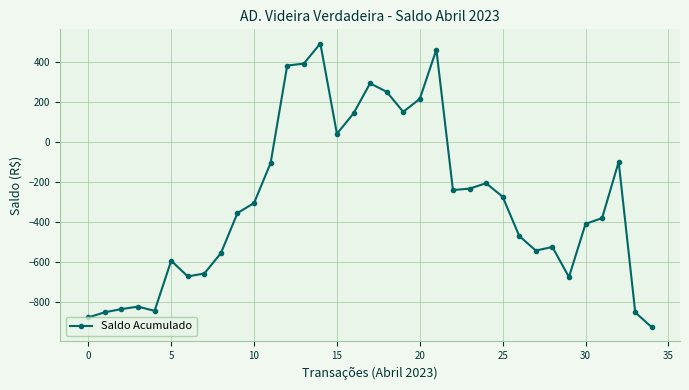

What is the value of the 30th point from the left?

-673.6